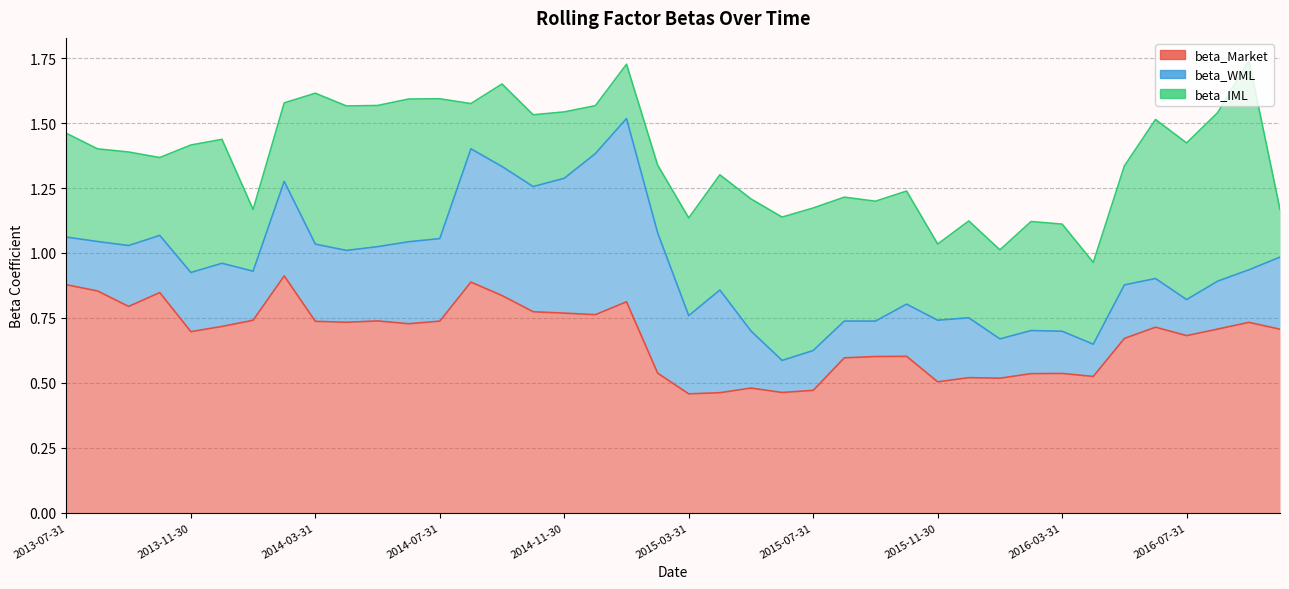

What is the maximum value for beta_WML?

0.7